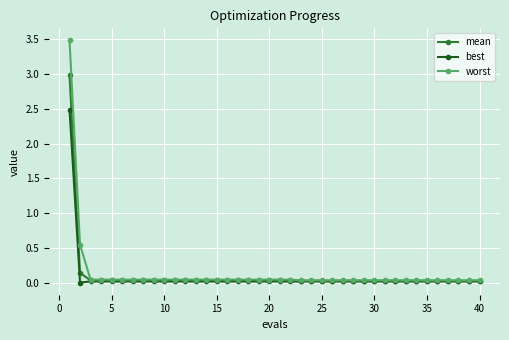

What is the maximum value shown in the chart?

3.5